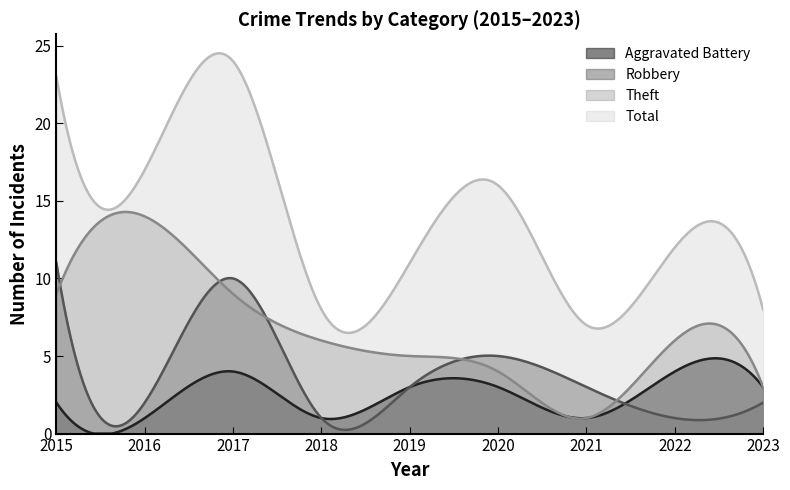

At which category does the chart reach its minimum across all series?

2016